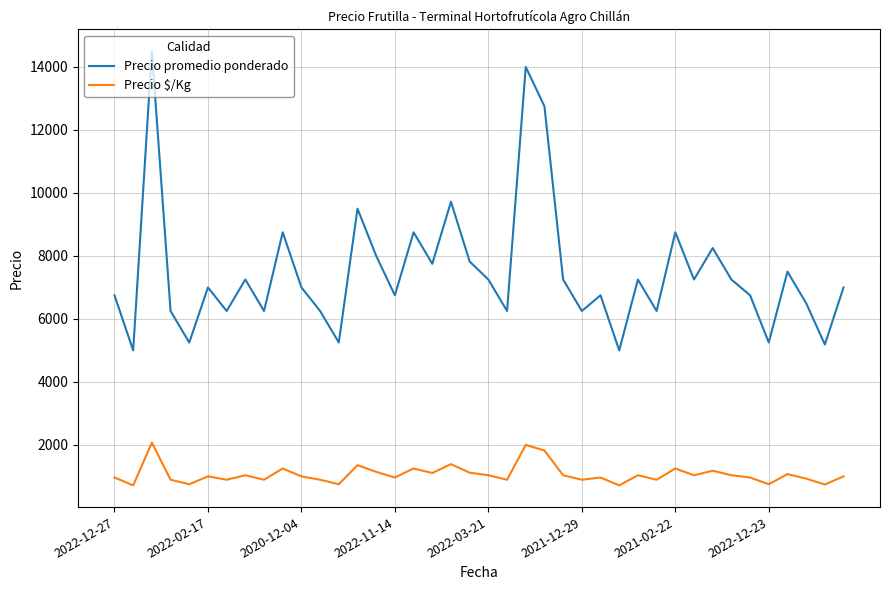

Which series has the widest spread of values?

Precio promedio ponderado